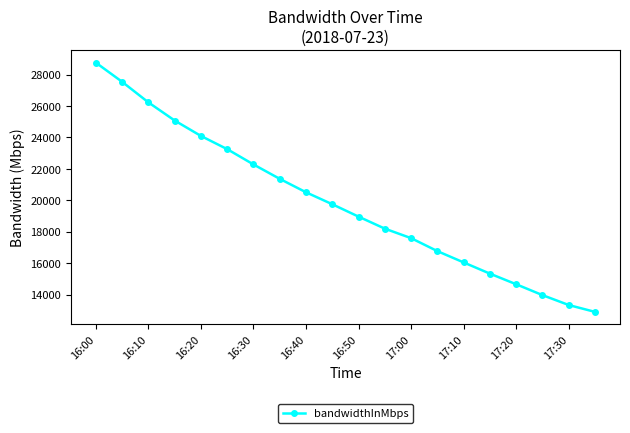

True or false: there are more than 2 points higher than both neighbors.

False